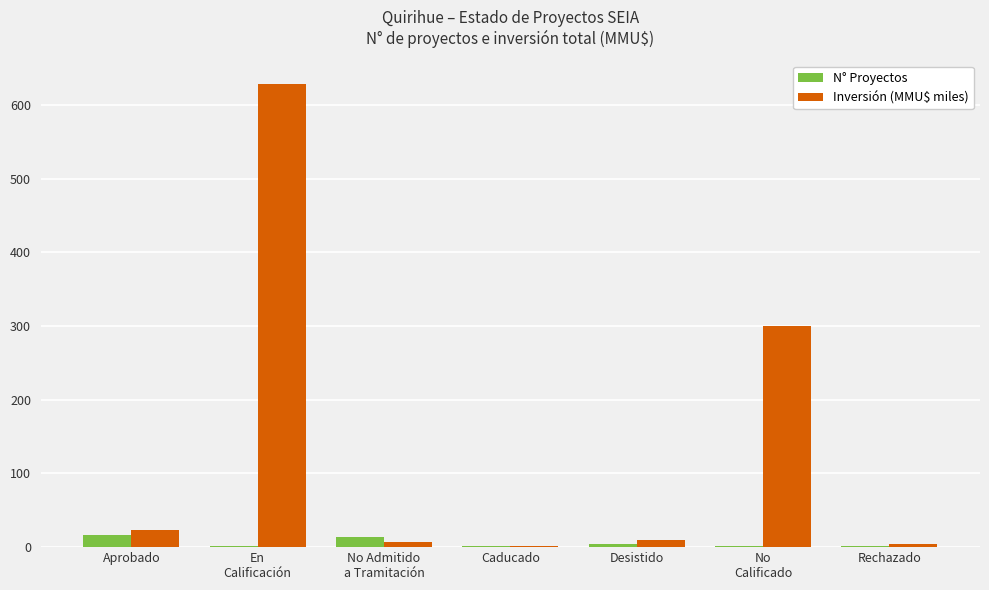

Read the N° Proyectos value at No Admitido
a Tramitación.

14.0